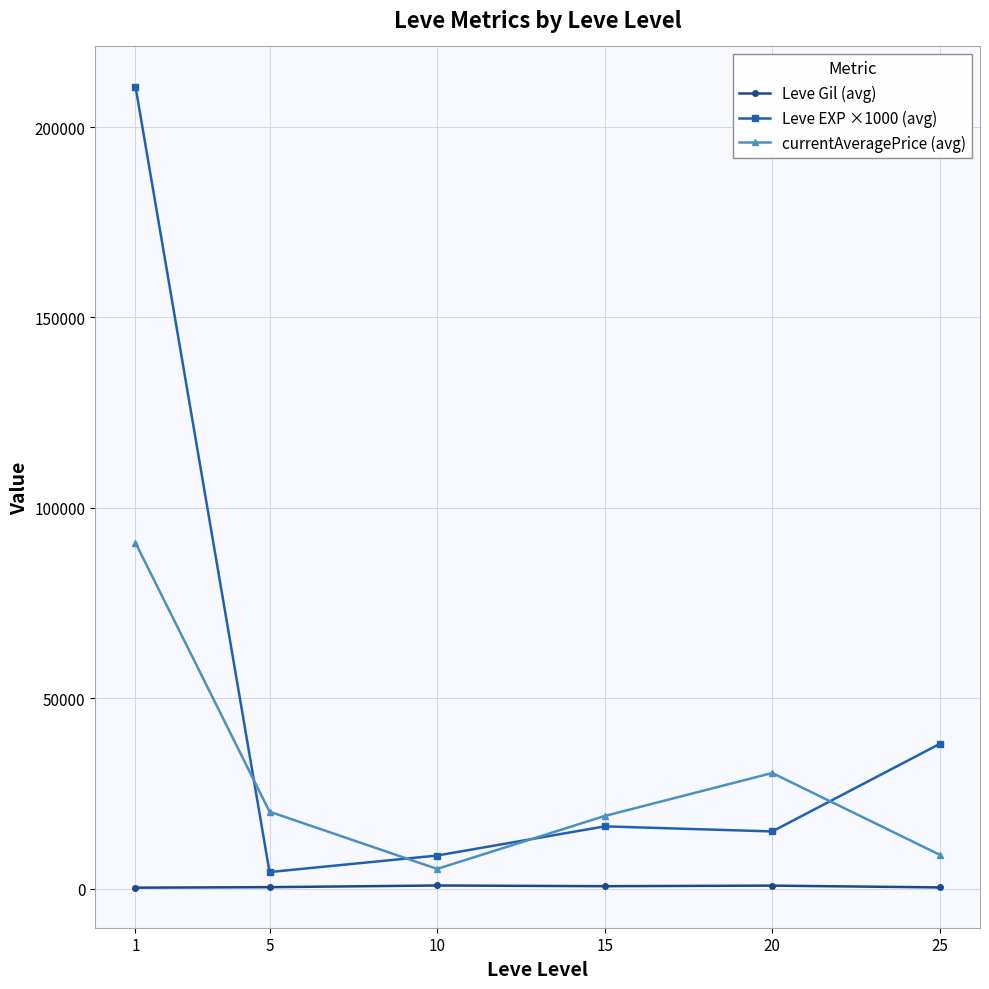

How many data points in currentAveragePrice (avg) are above 20191?

3